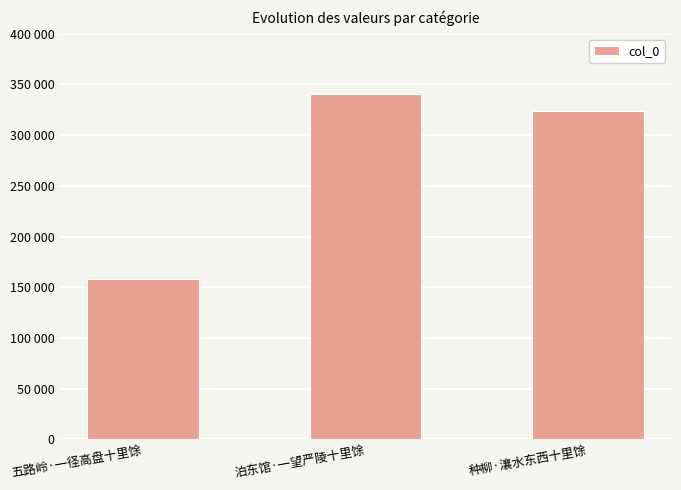

What is the label of the 3rd bar from the right?

五路岭·一径高盘十里馀